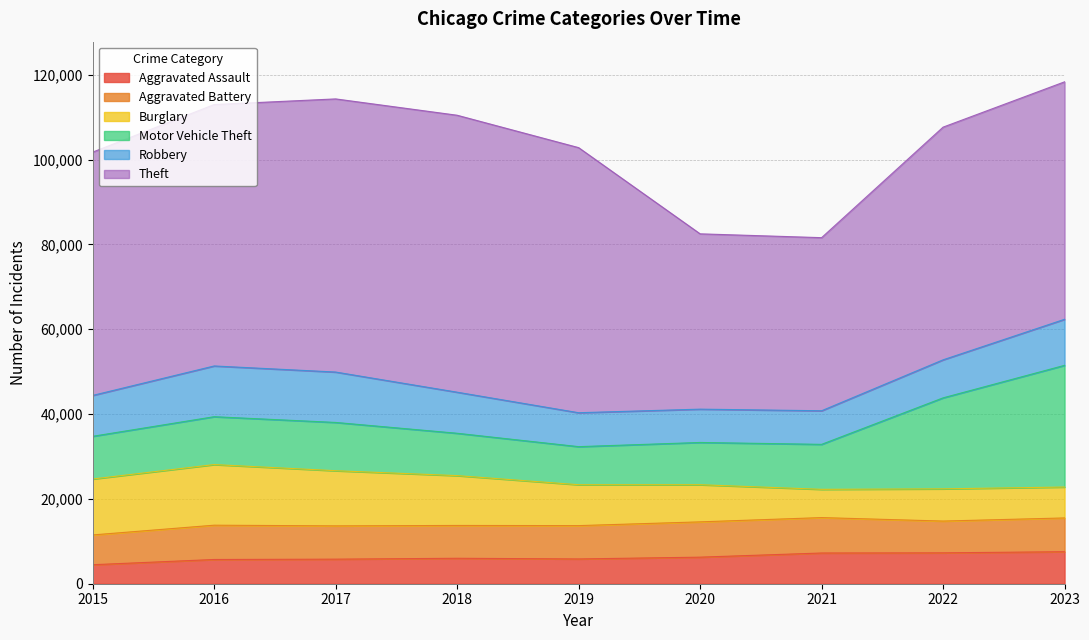

How many interior local peaks does the Aggravated Battery series have?

2